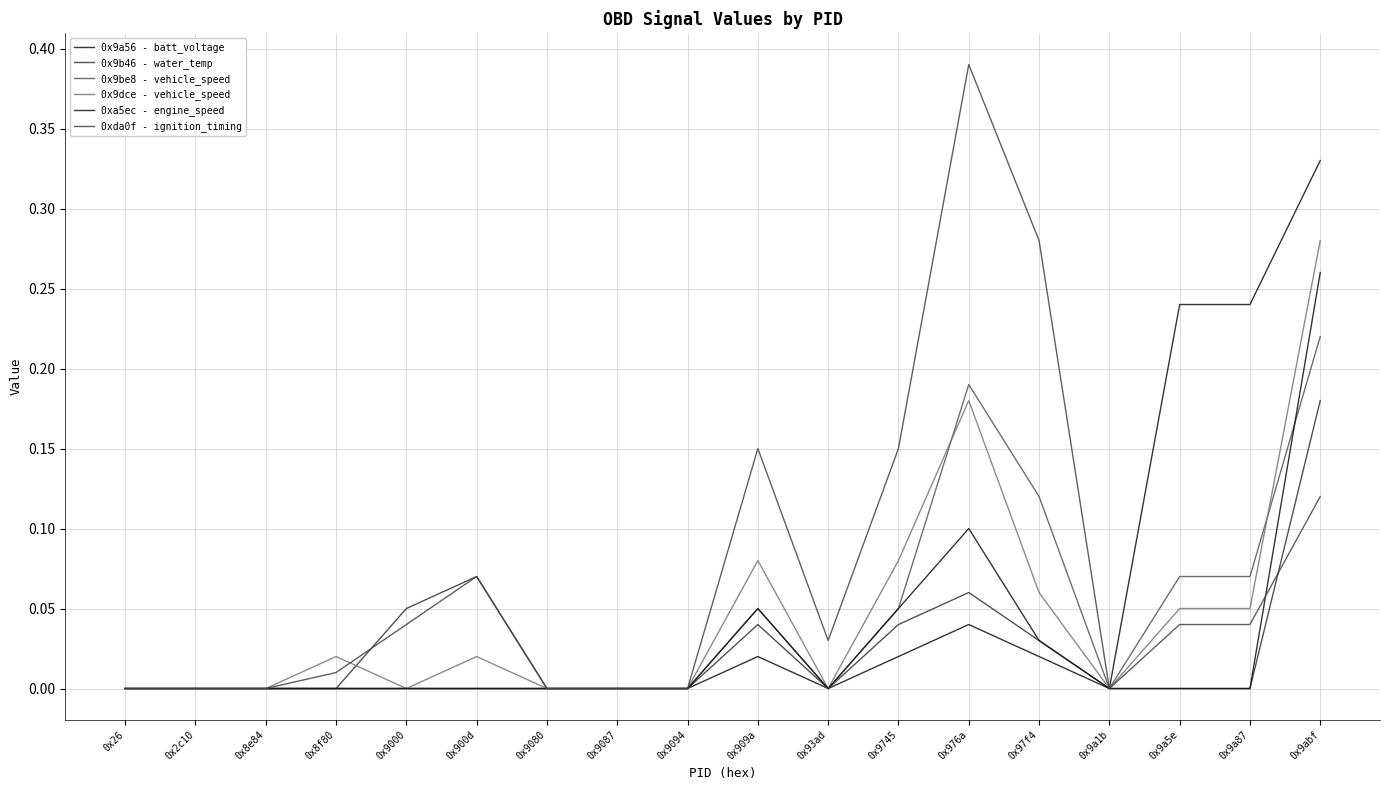

What is the label of the 9th point from the right?

0x909a